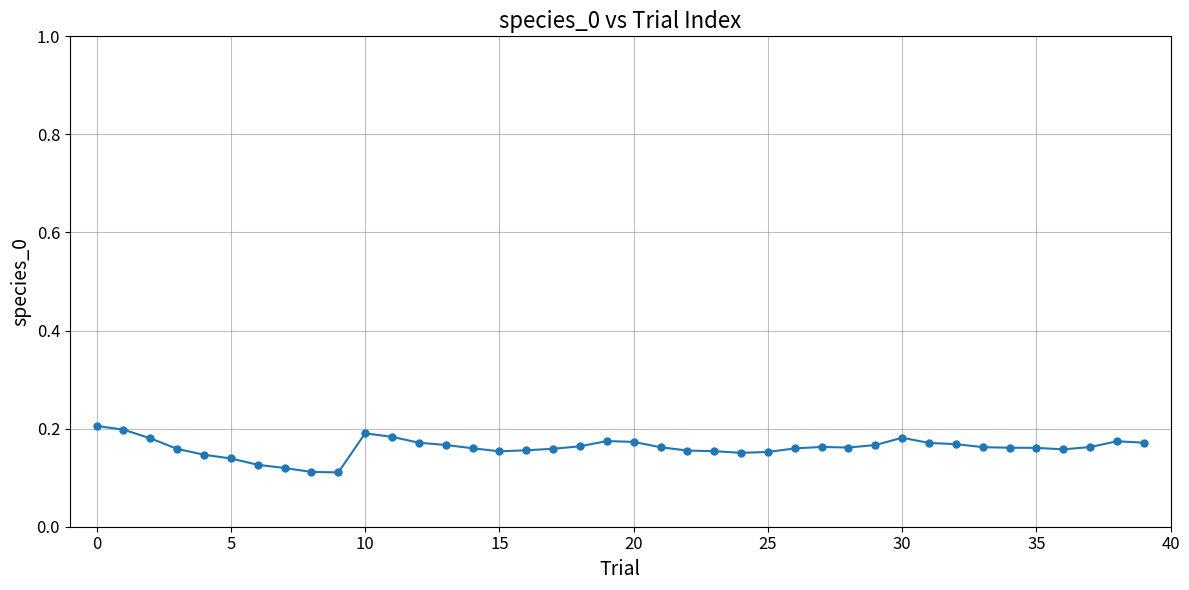

True or false: the data has more than 1 interior local peaks.

True